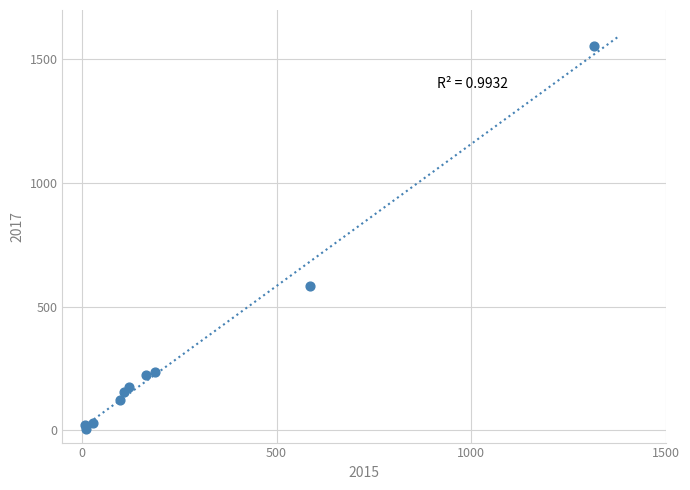

What Y value in the scatter plot is closest to 781?

584